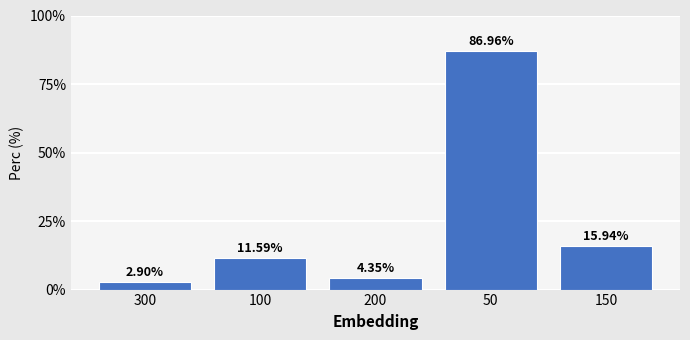

What is the difference between the maximum and second lowest values?

82.6